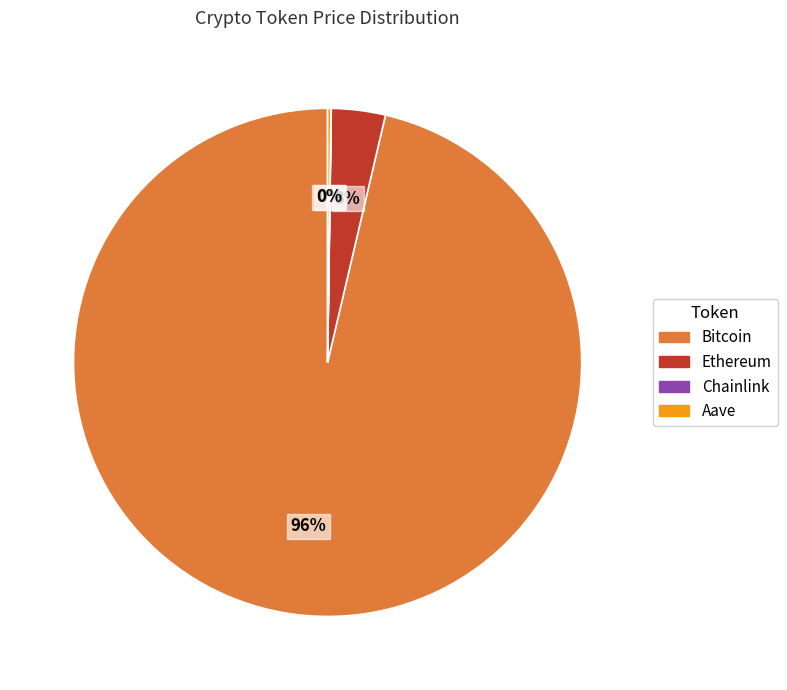

What is the largest slice in the pie chart?

Bitcoin